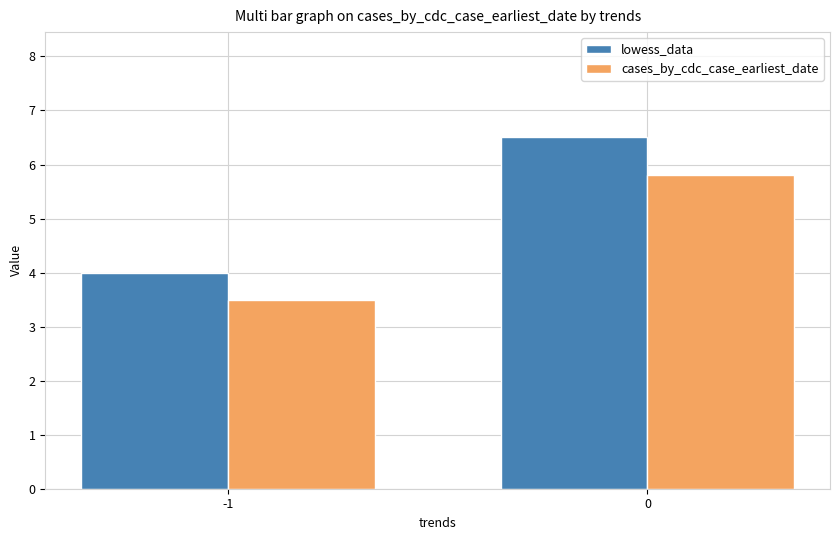

What is the sum of the lowess_data values at -1 and 0?

10.5